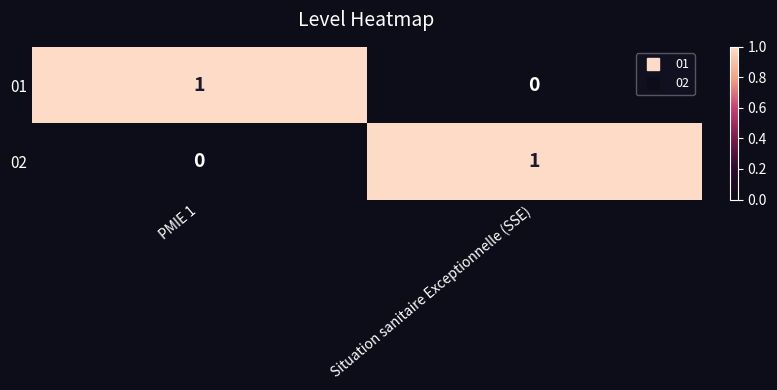

Reading right to left, what are all the values shown in this chart?

01: Situation sanitaire Exceptionnelle (SSE)=0	PMIE 1=1
02: Situation sanitaire Exceptionnelle (SSE)=1	PMIE 1=0